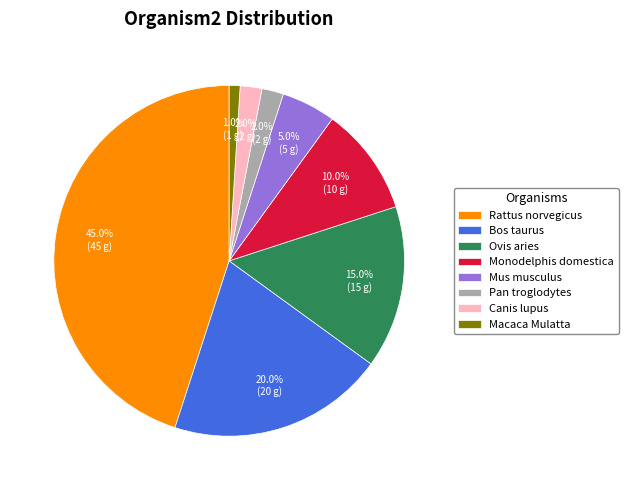

Count the number of slices in the pie.

8